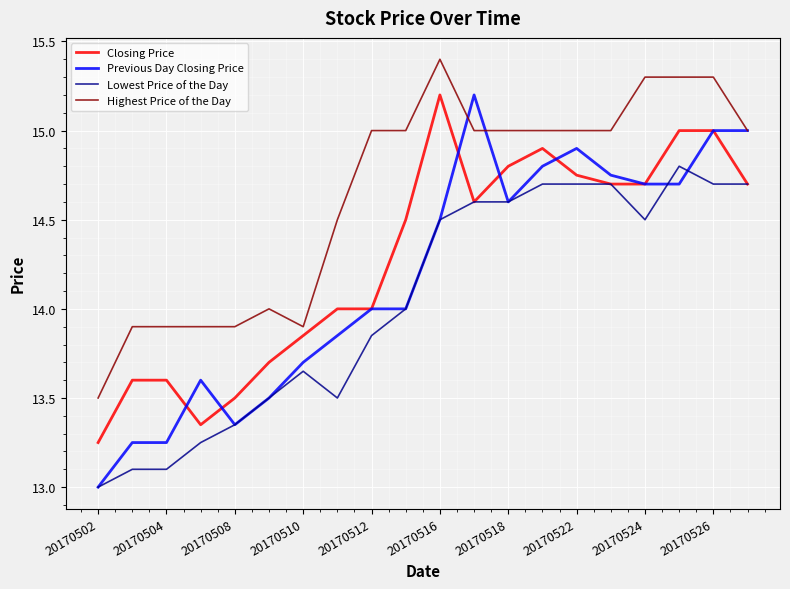

What is the minimum value for Previous Day Closing Price?

13.0